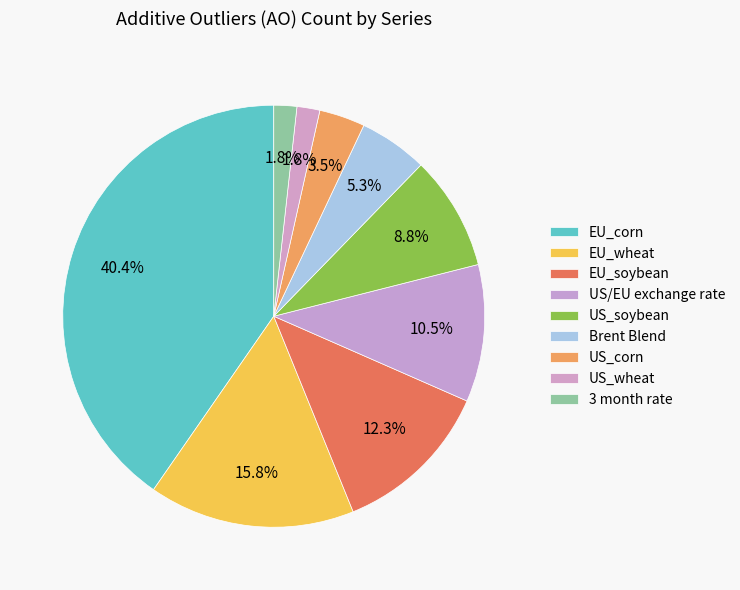

Rank the categories by value from lowest to highest.

US_wheat, 3 month rate, US_corn, Brent Blend, US_soybean, US/EU exchange rate, EU_soybean, EU_wheat, EU_corn